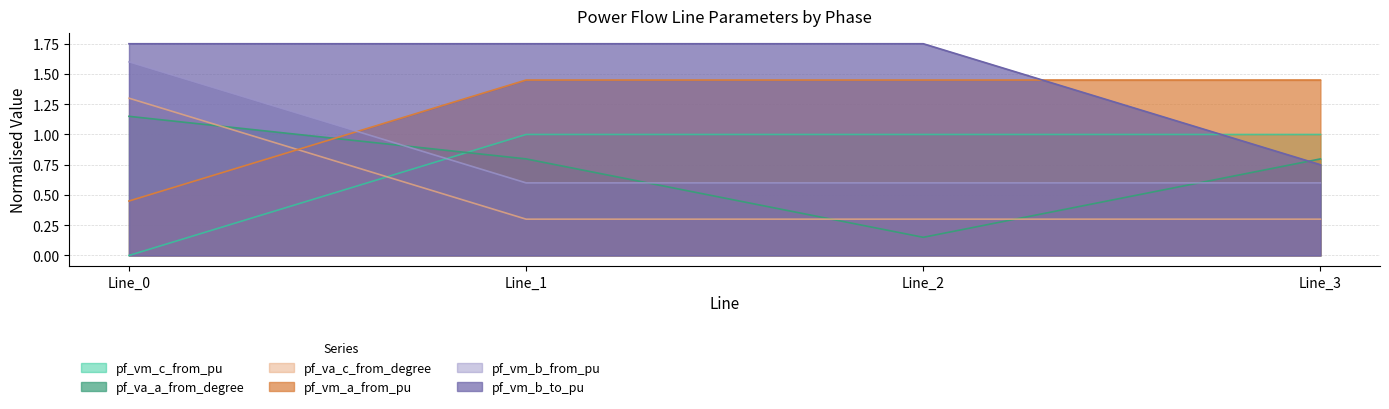

What are all the series names shown in the legend?

pf_vm_c_from_pu, pf_va_a_from_degree, pf_va_c_from_degree, pf_vm_a_from_pu, pf_vm_b_from_pu, pf_vm_b_to_pu